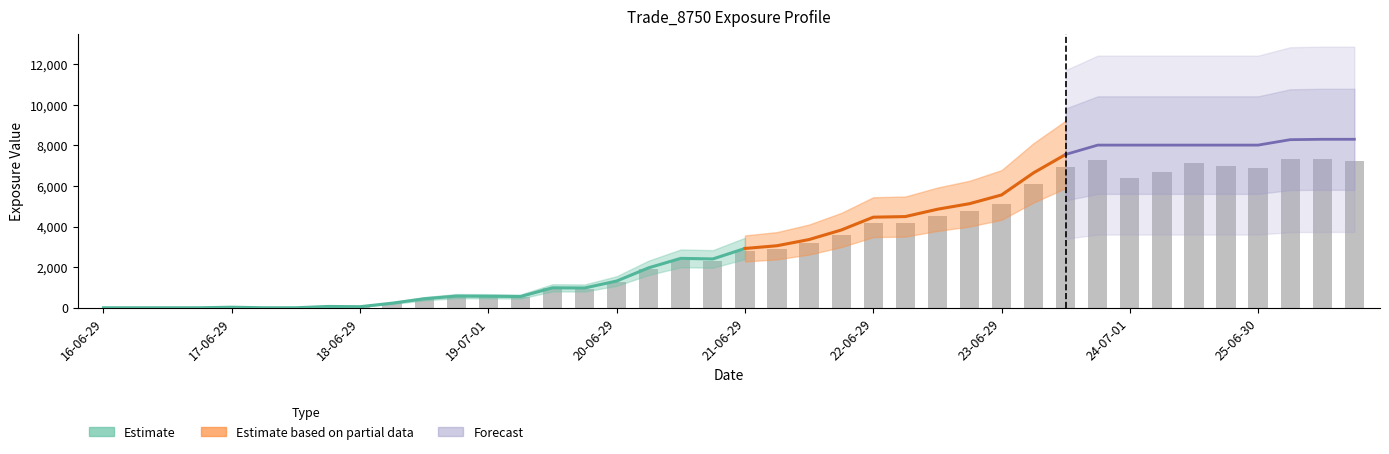

What position from the left is 2018-06-29?

9